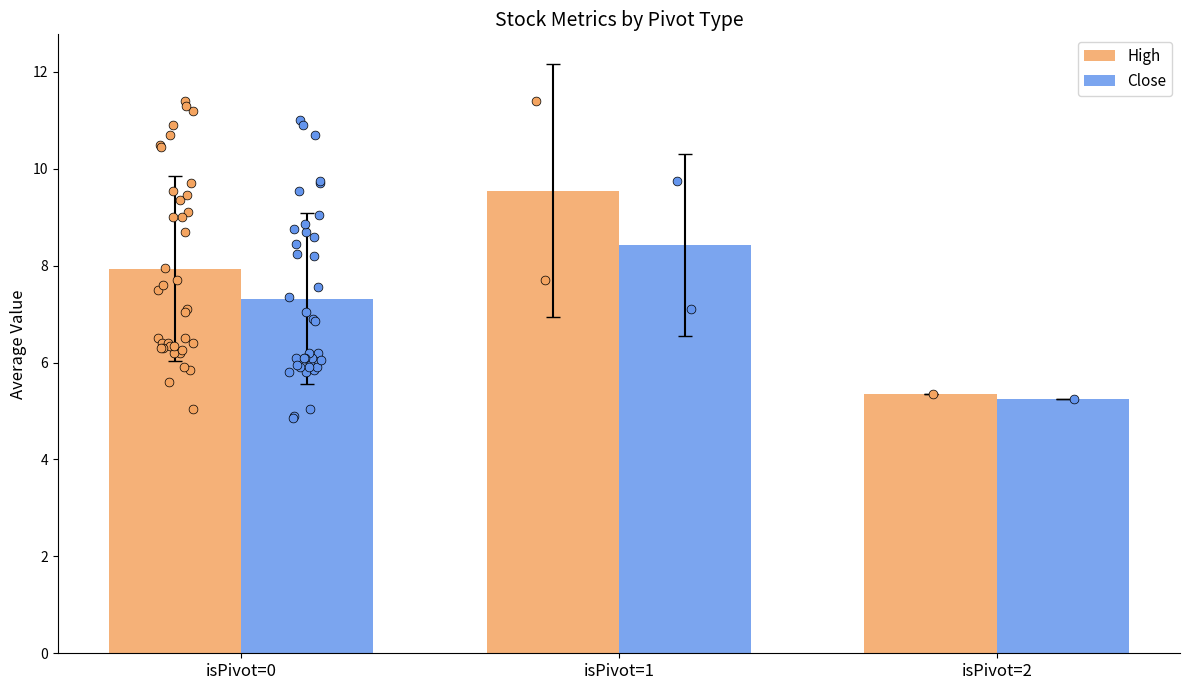

What is the total value across all series at isPivot=0?

15.3